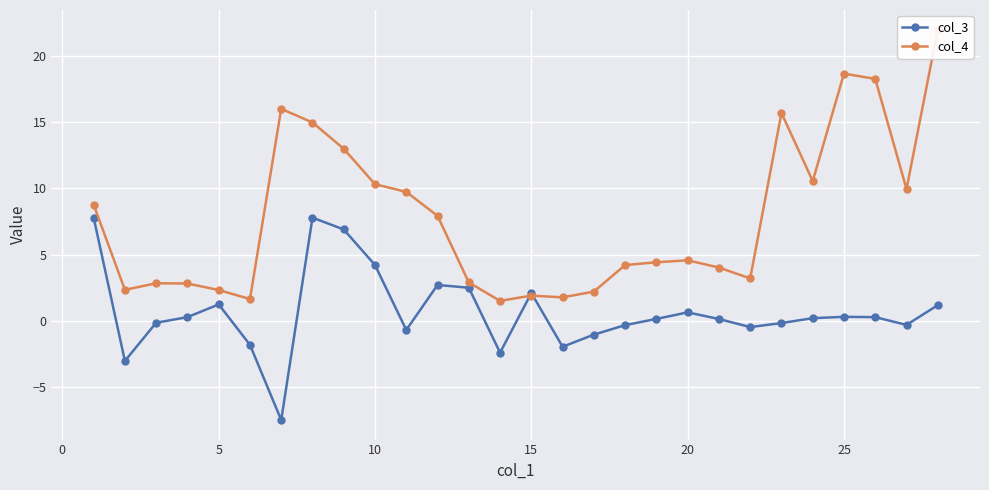

How many interior local peaks does the col_3 series have?

6